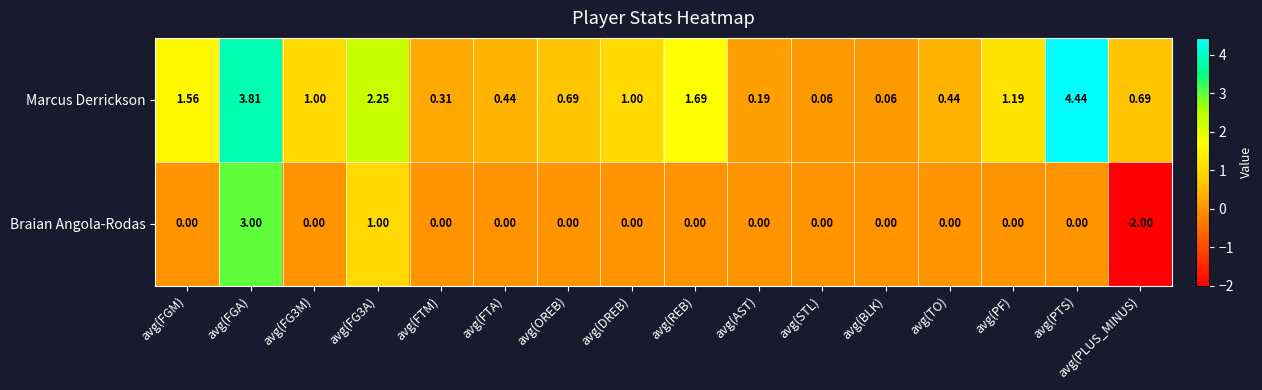

Which series has the largest range (max minus min)?

Braian Angola-Rodas